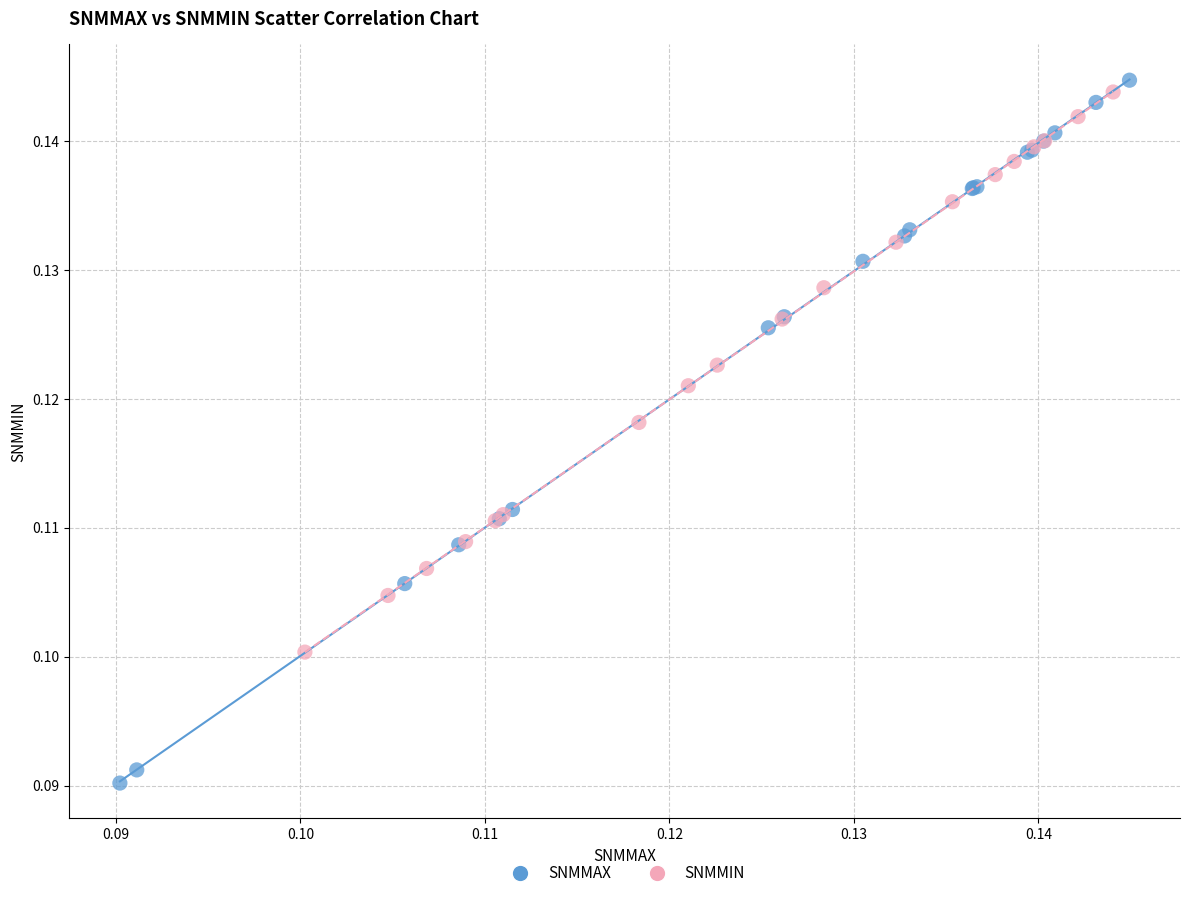

Which series has the widest spread of Y values?

SNMMAX